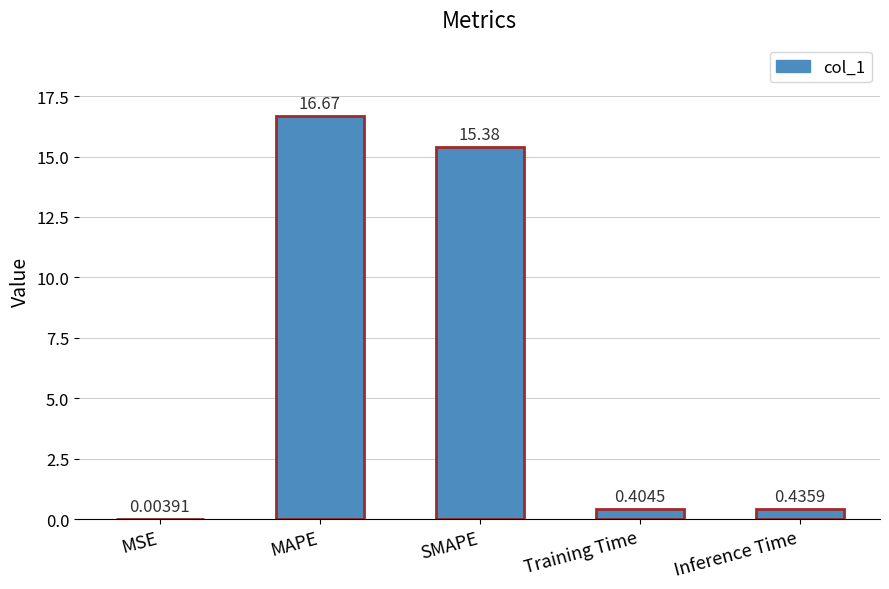

Which label corresponds to the largest value in the chart?

MAPE